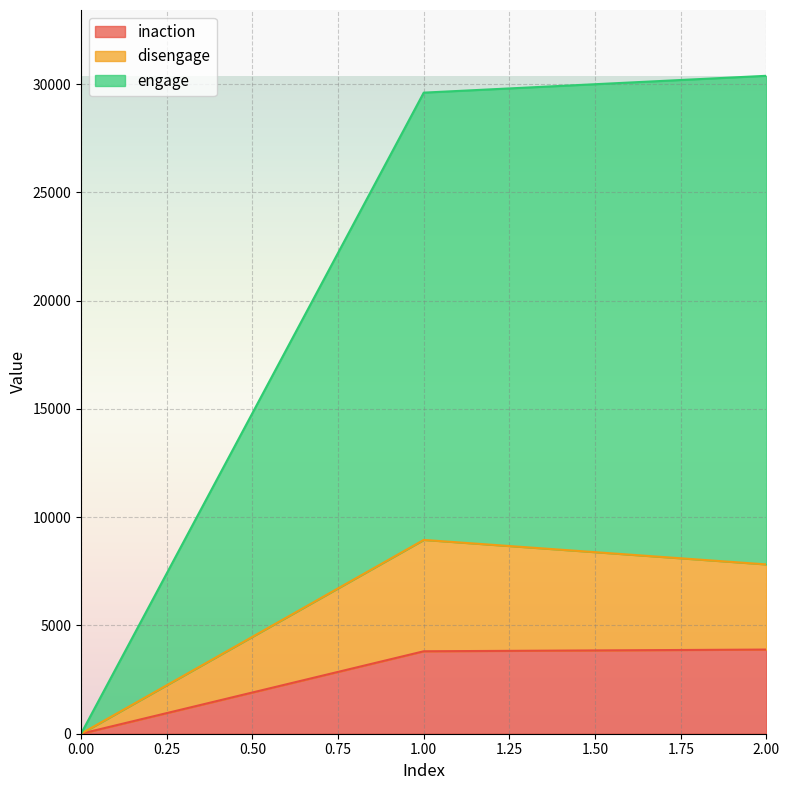

At which label does inaction reach its peak?

2